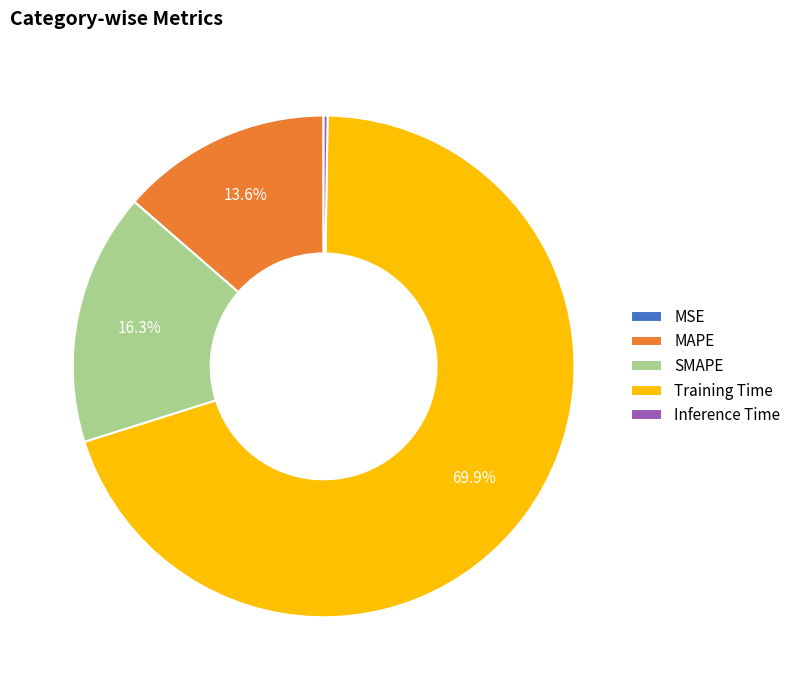

To the nearest percent, what is the average slice percentage?

20%